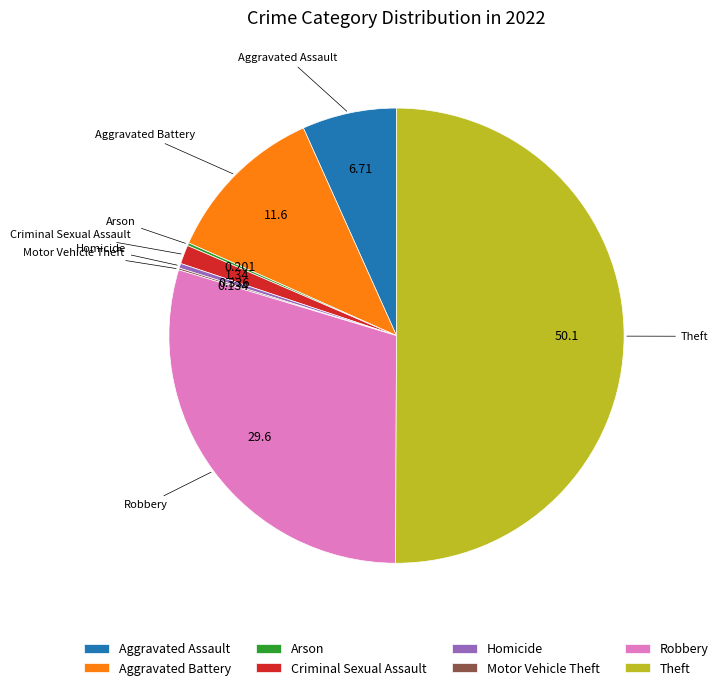

Which slice is the largest?

Theft